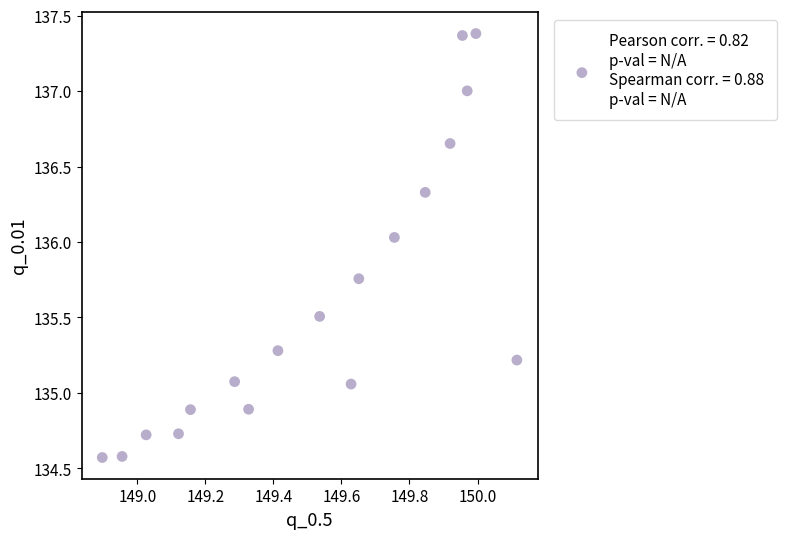

What is the range of X values (max minus min)?

1.2